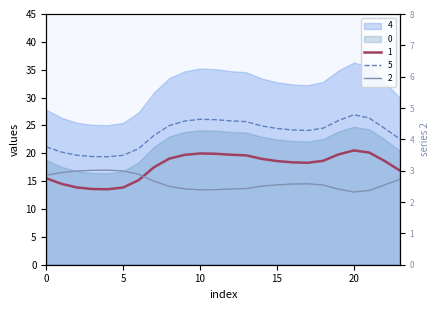

What is the difference between the 2 values at 15 and 6?

0.3